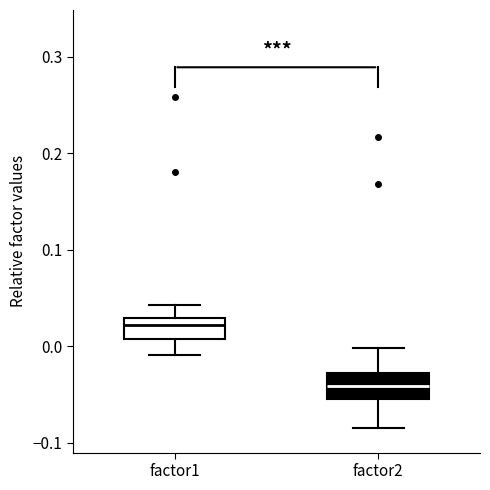

Where does the upper whisker of the box for factor1 end on the y-axis? The values are not printed on the chart, so give them approximately, as read against the axis.

0.04